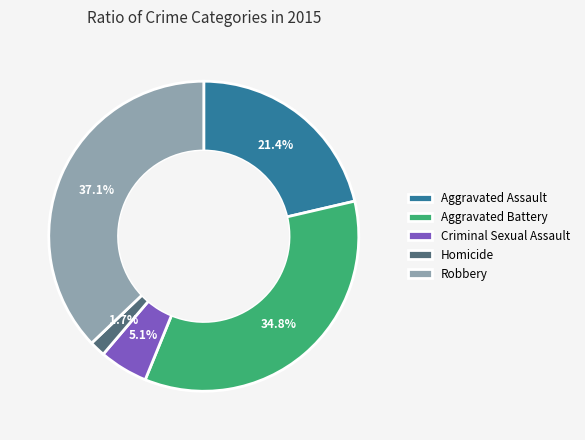

To the nearest percent, what is the difference between the Robbery and Aggravated Assault slice percentages?

16%